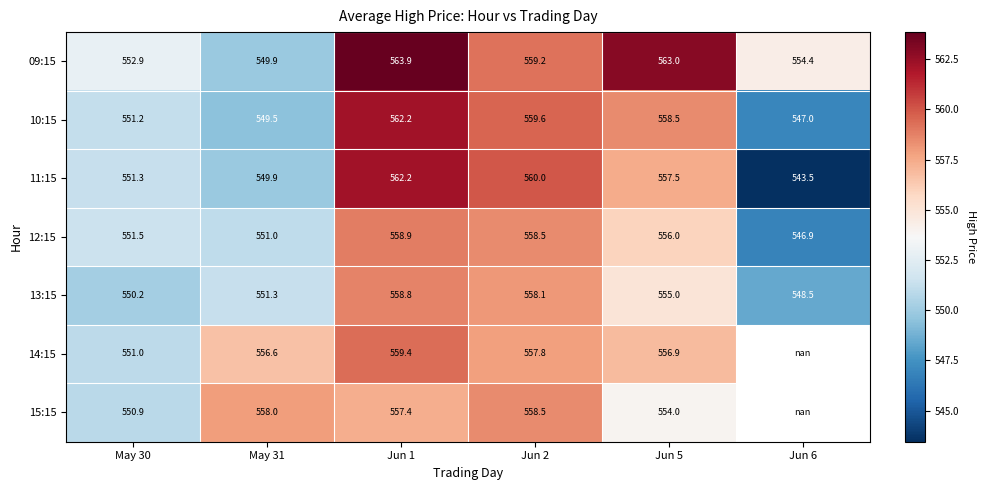

What is the difference between the highest and lowest values at Jun 5?

9.0